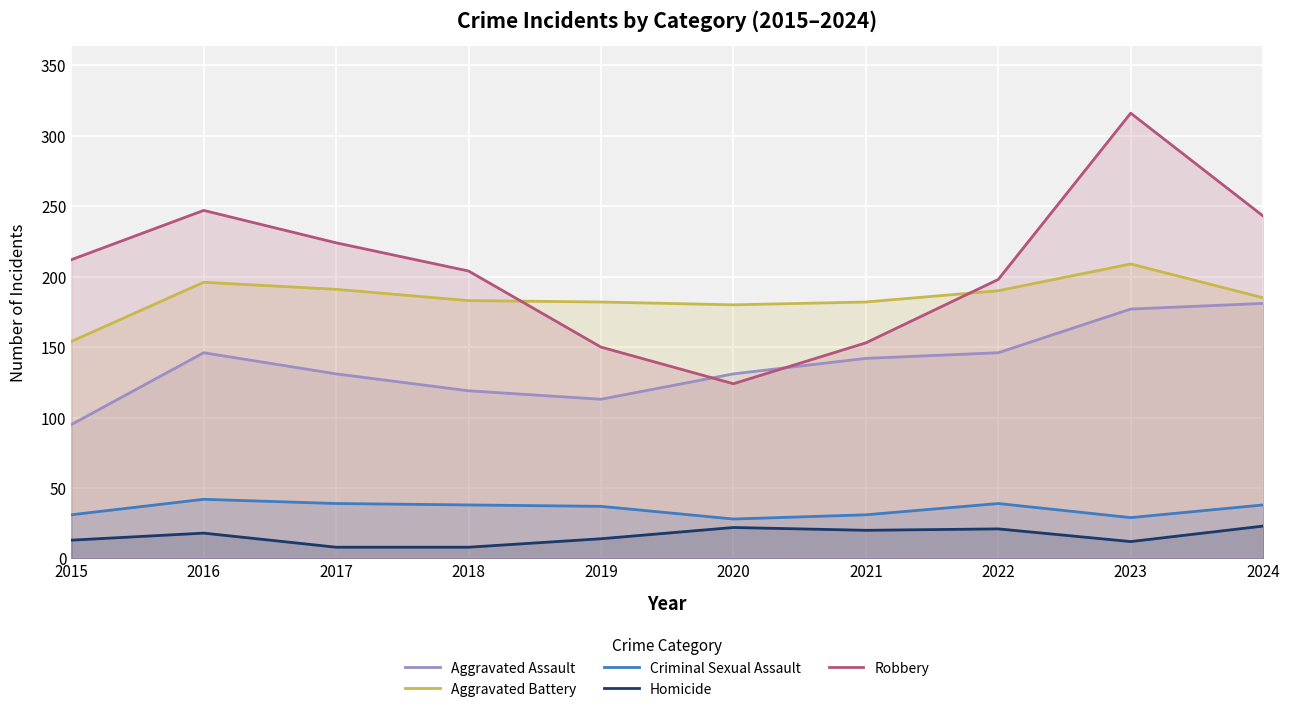

Reading left to right, list all the values displayed in this chart.

Aggravated Assault: 2015=95	2016=146	2017=131	2018=119	2019=113	2020=131	2021=142	2022=146	2023=177	2024=181
Aggravated Battery: 2015=154	2016=196	2017=191	2018=183	2019=182	2020=180	2021=182	2022=190	2023=209	2024=185
Criminal Sexual Assault: 2015=31	2016=42	2017=39	2018=38	2019=37	2020=28	2021=31	2022=39	2023=29	2024=38
Homicide: 2015=13	2016=18	2017=8	2018=8	2019=14	2020=22	2021=20	2022=21	2023=12	2024=23
Robbery: 2015=212	2016=247	2017=224	2018=204	2019=150	2020=124	2021=153	2022=198	2023=316	2024=243